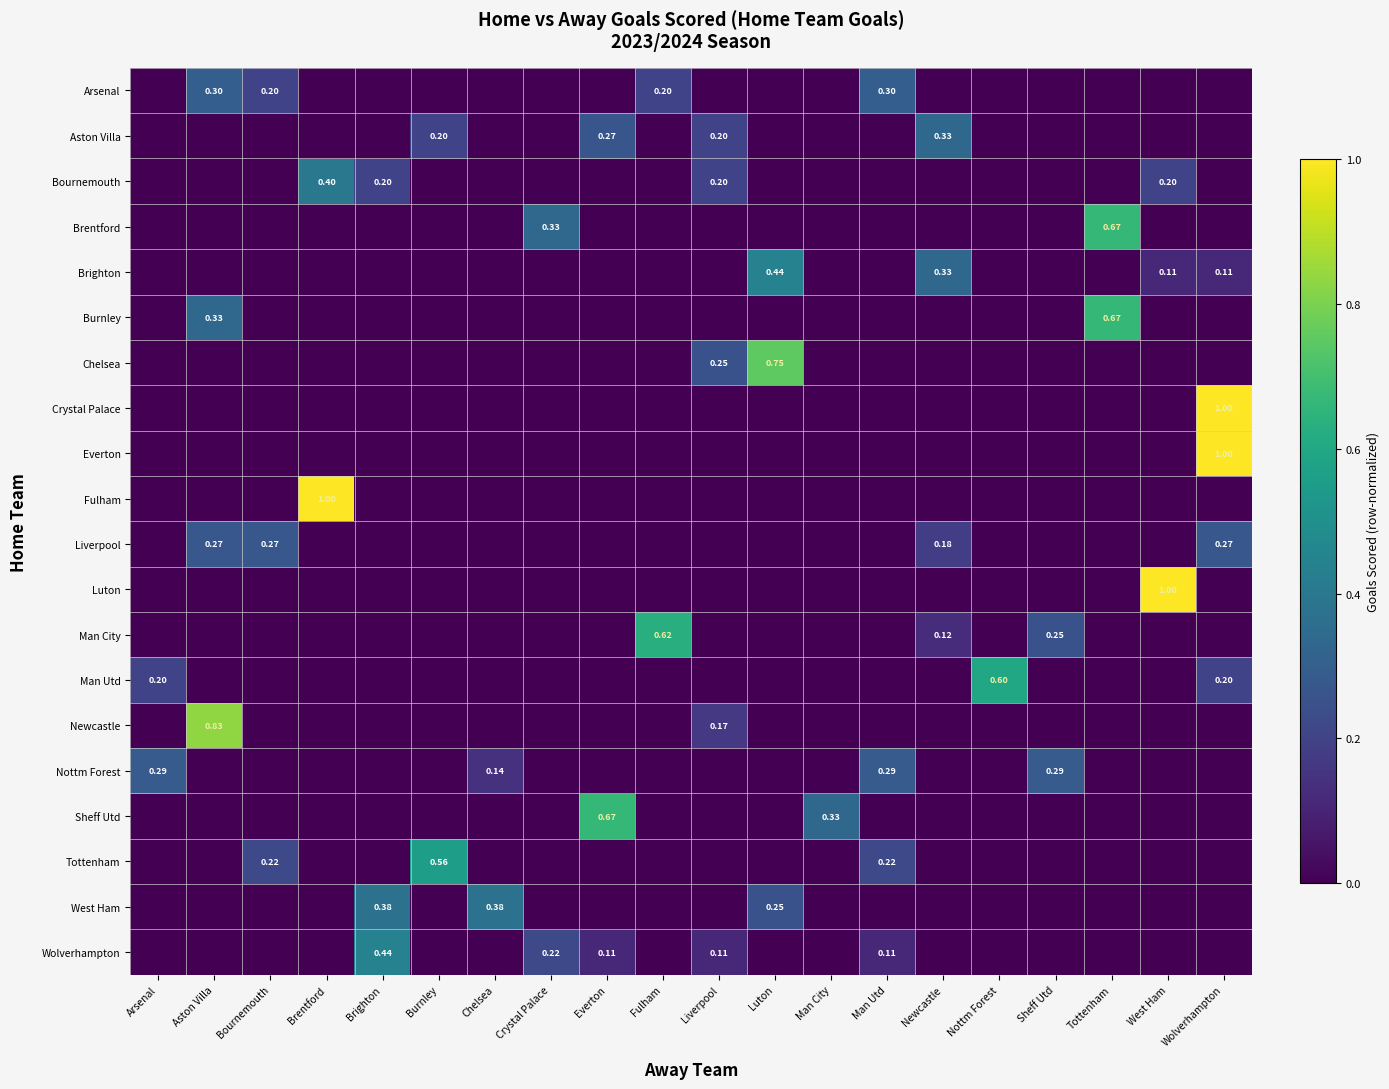

The Bournemouth series shows 0.4 at Brentford. True or false?

True